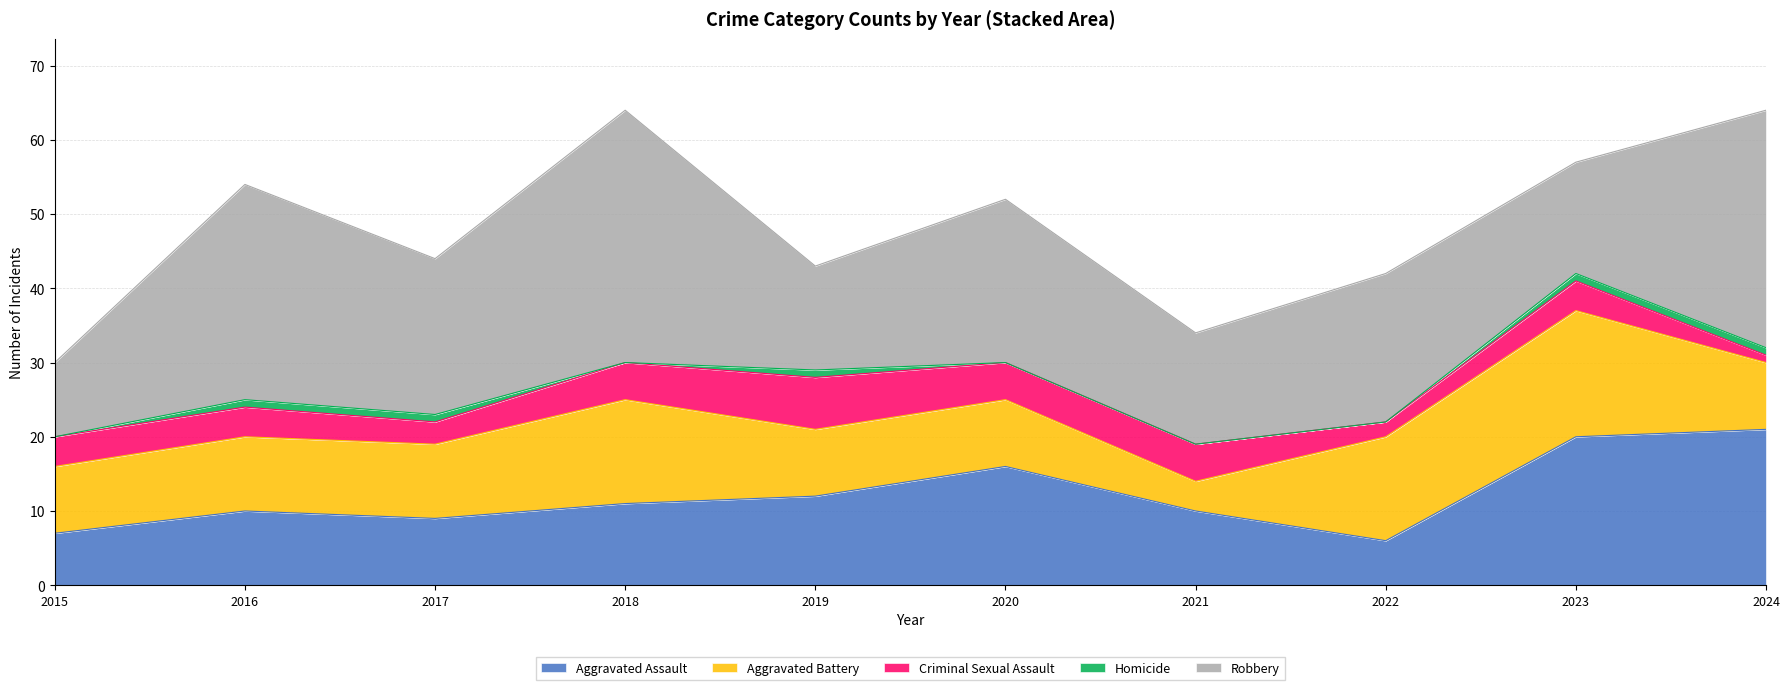

What is the spread (max minus min) of values at 2018?

34